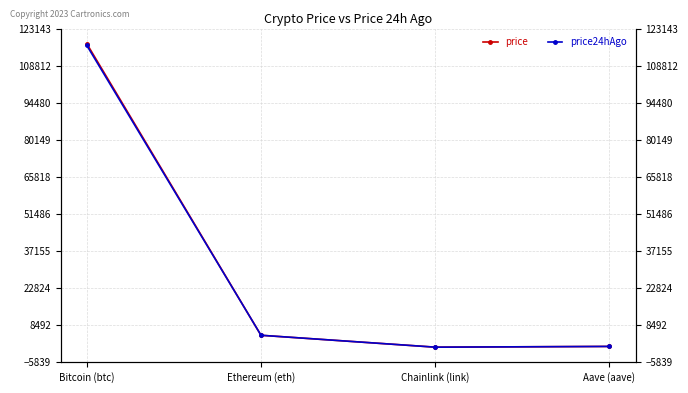

What is the difference between the maximum and minimum values in the price24hAgo series?

116573.0